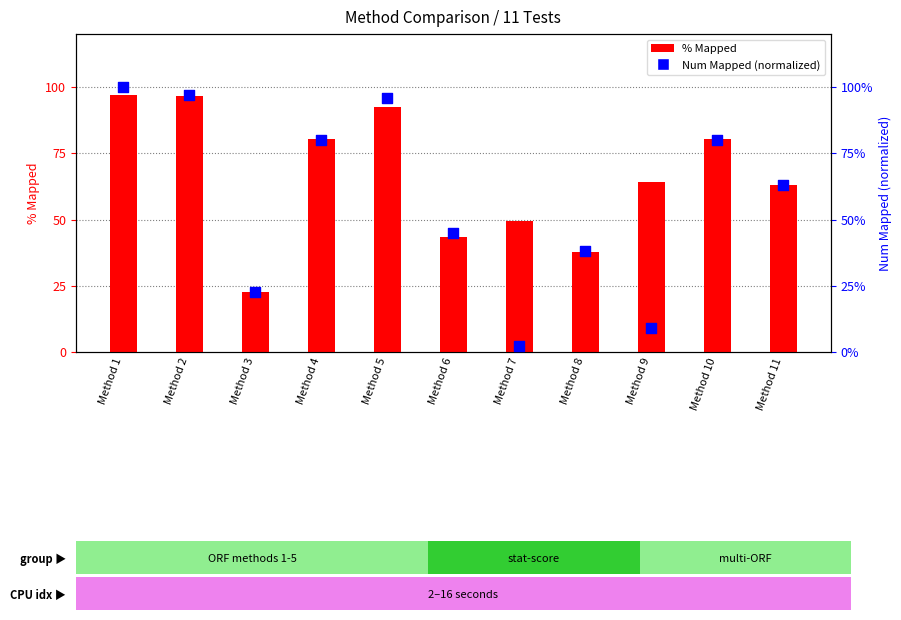

Which series has the widest spread of Y values?

% Mapped